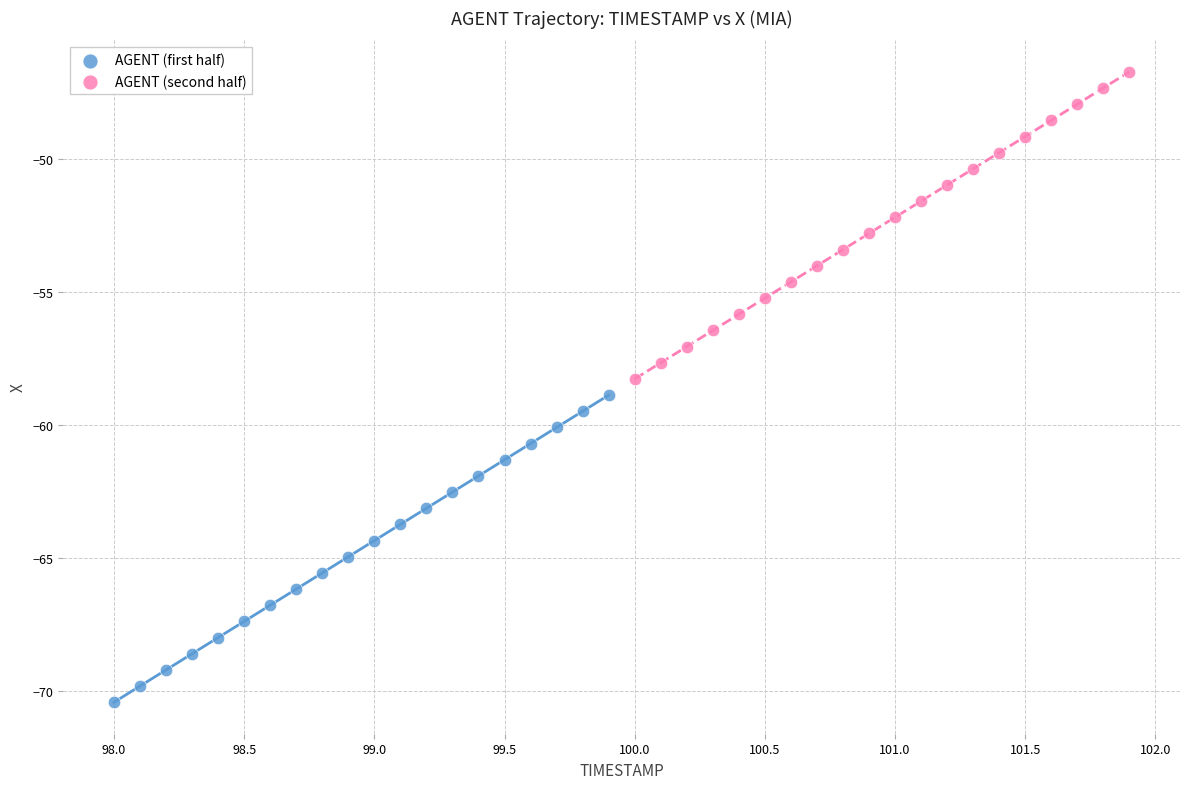

Which series contains the lowest Y value?

AGENT (first half)